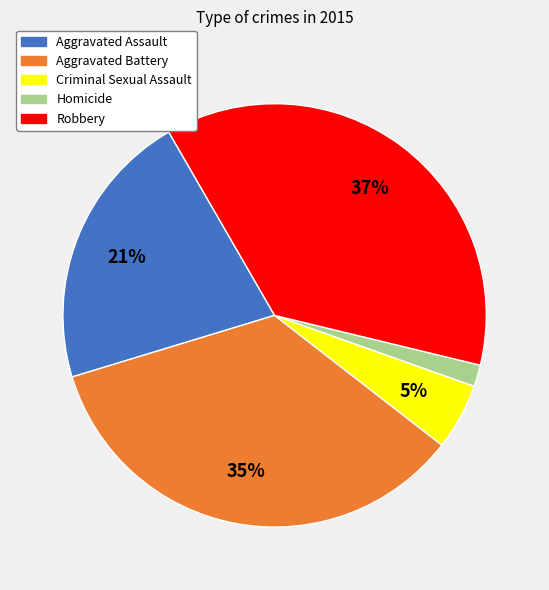

Rank the categories by value from lowest to highest.

Homicide, Criminal Sexual Assault, Aggravated Assault, Aggravated Battery, Robbery